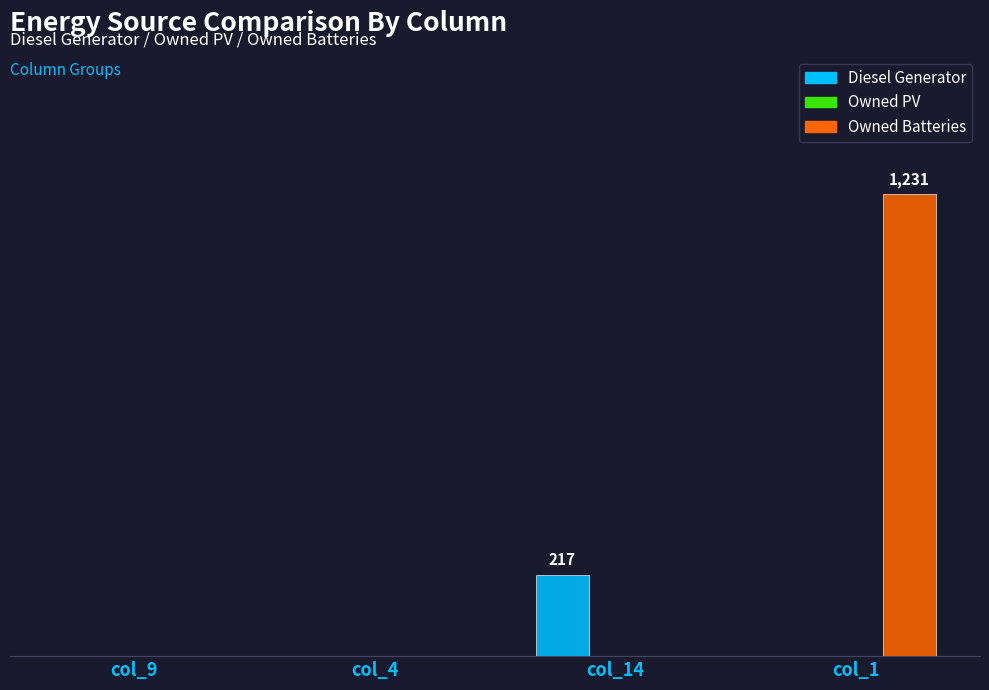

How many bars are there in total?

12